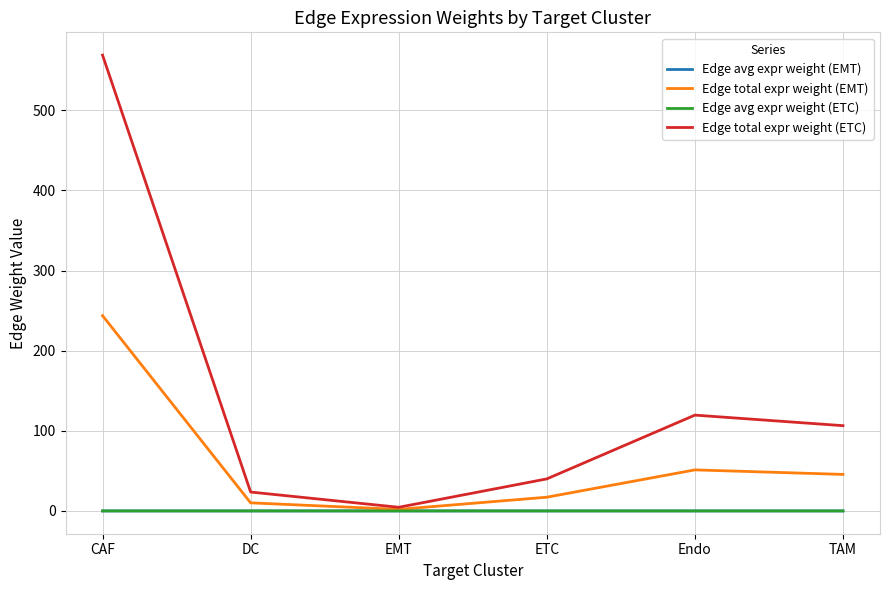

What is the maximum value shown in the chart?

569.0